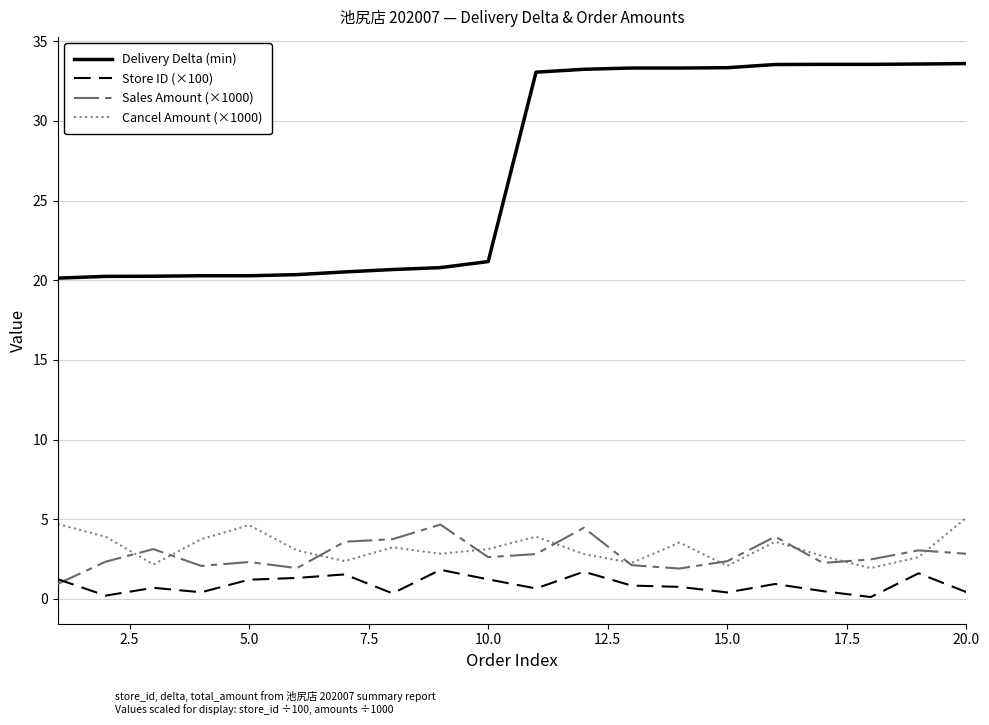

True or false: Store ID (×100) and Delivery Delta (min) cross at least once.

False